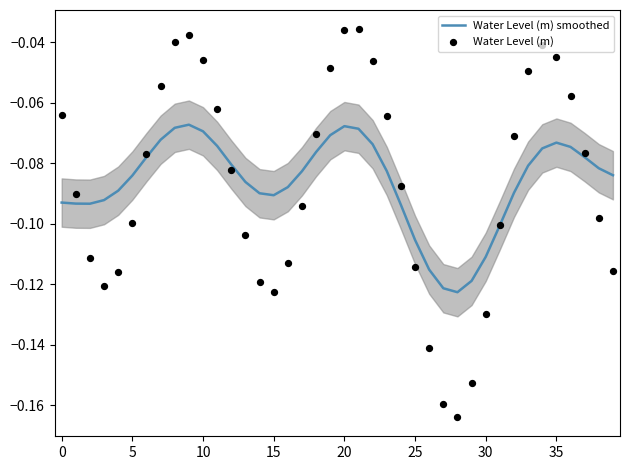

Which series reaches the maximum Y coordinate?

Water Level (m)